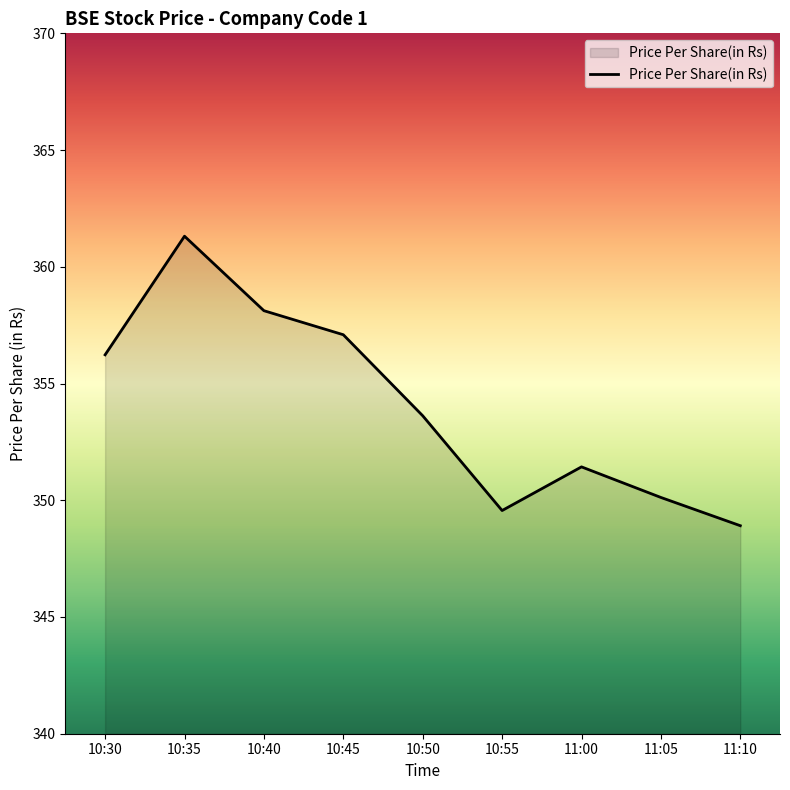

What is the sum of all values?

3186.4